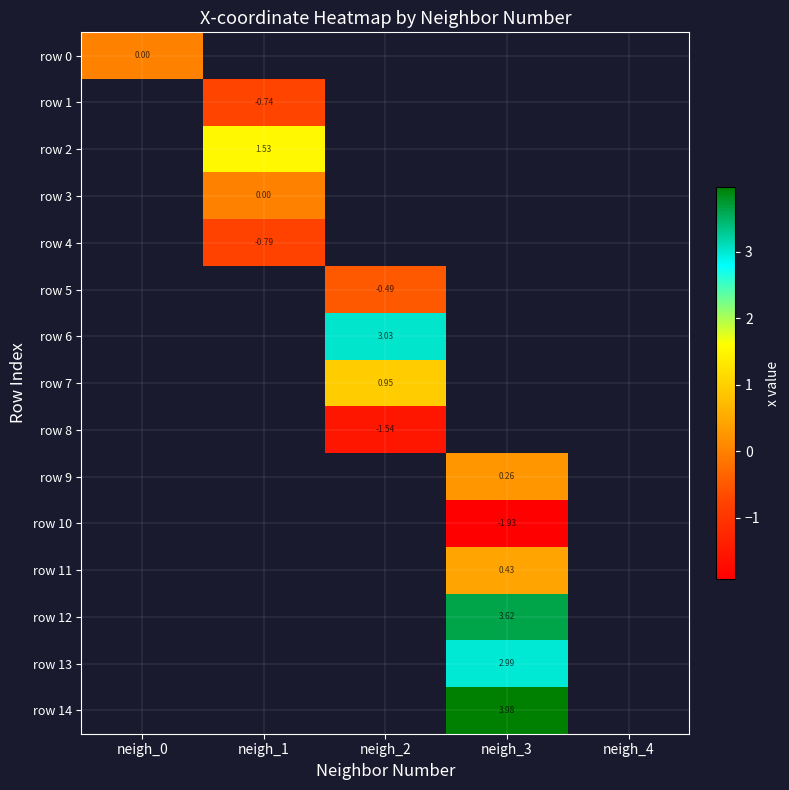

Which series has the largest range (max minus min)?

row_0